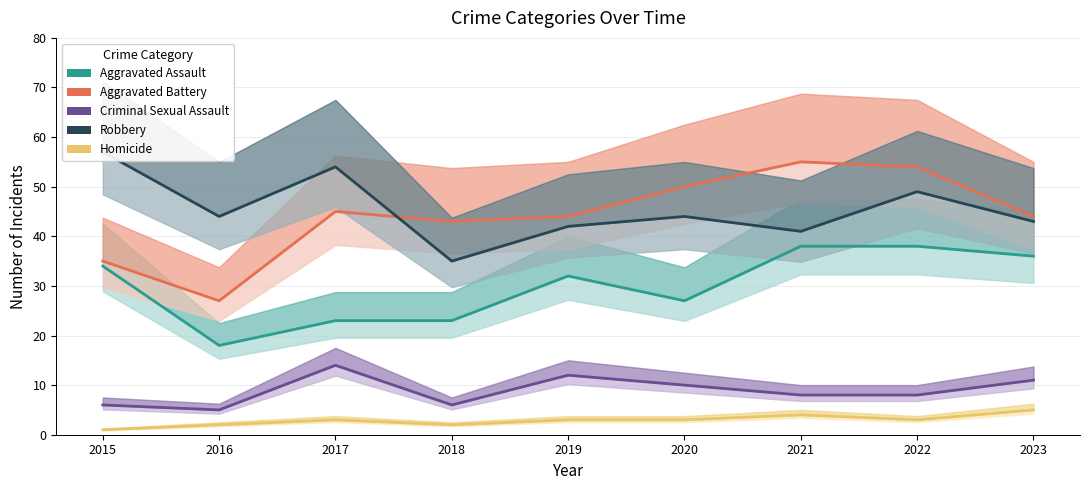

Where is the first local maximum for Homicide?

2017